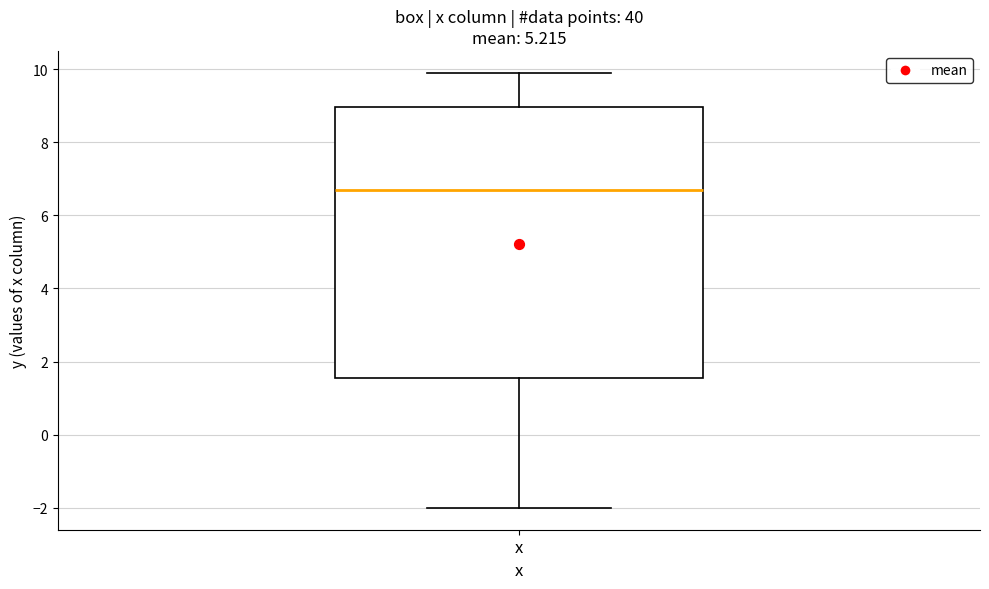

Transcribe this box plot: give where the median line is, the range the box spans, and where the two whiskers end, as read against the y-axis. The values are not printed on the chart, so give them approximately, as read against the axis.

median 6.8, box 1.6 to 9.0, whiskers -2.0 to 10.0